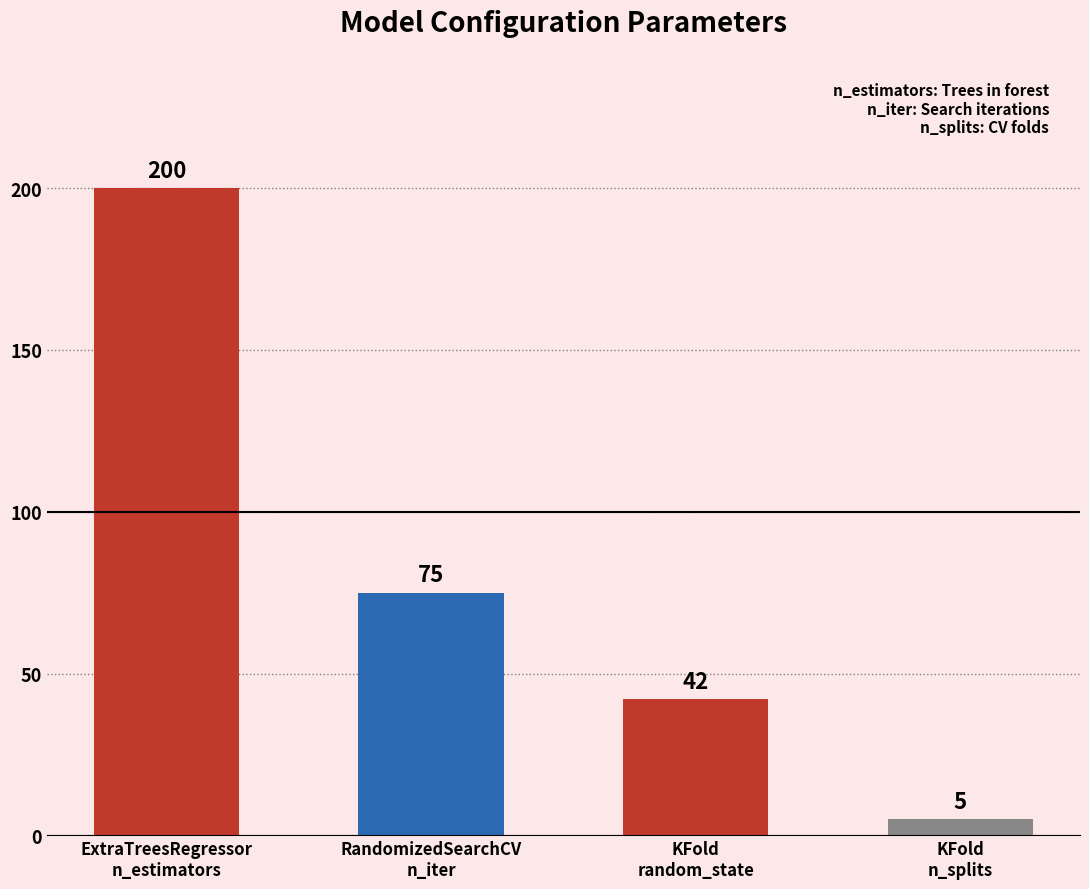

Reading left to right, what are all the values shown in this chart?

ExtraTreesRegressor
n_estimators=200	RandomizedSearchCV
n_iter=75	KFold
random_state=42	KFold
n_splits=5